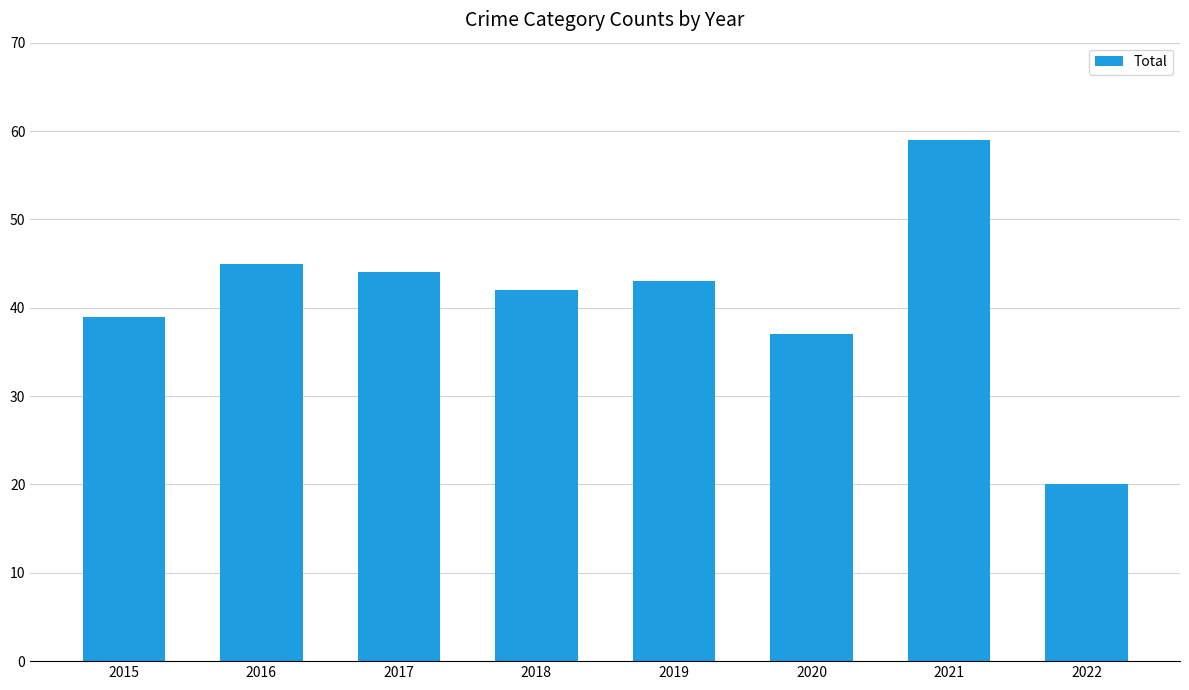

What is the difference between the values at 2018 and 2022?

22